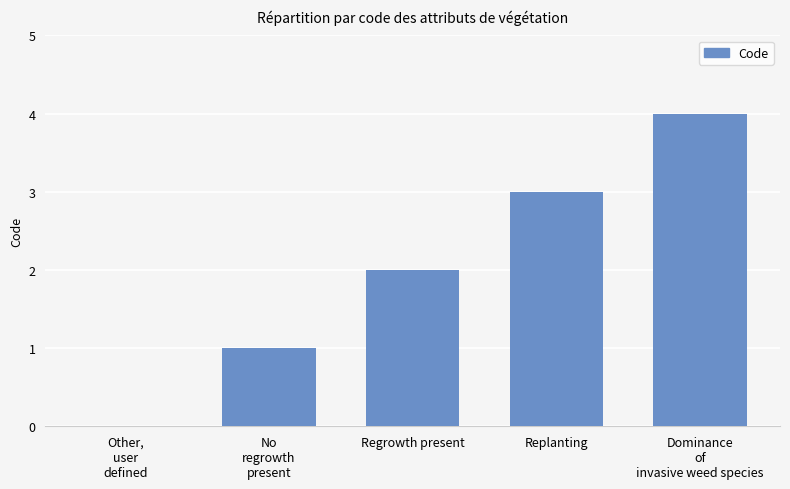

What is the maximum value shown in the chart?

4